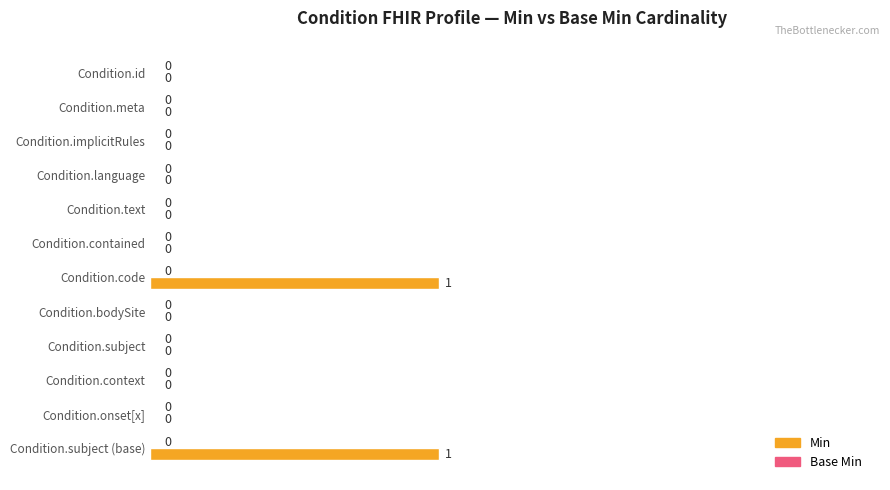

True or false: the data shows 0 at Condition.id.

True